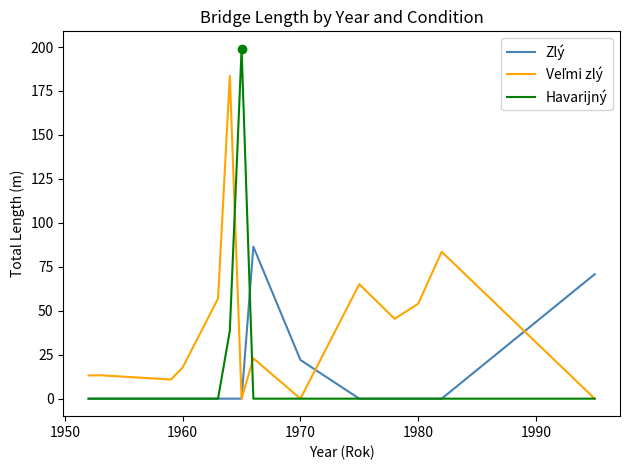

Which series has the widest spread of values?

Havarijný